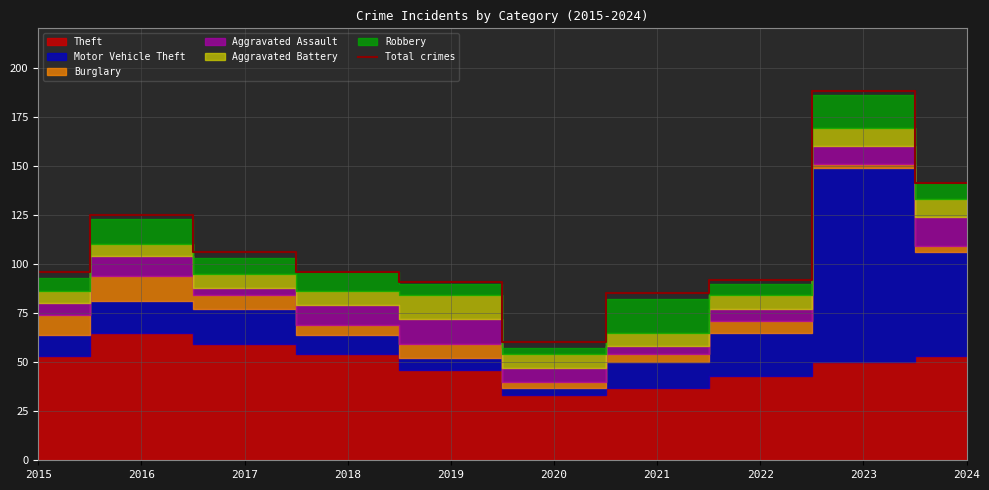

At which label does the data first exceed 96?

2016